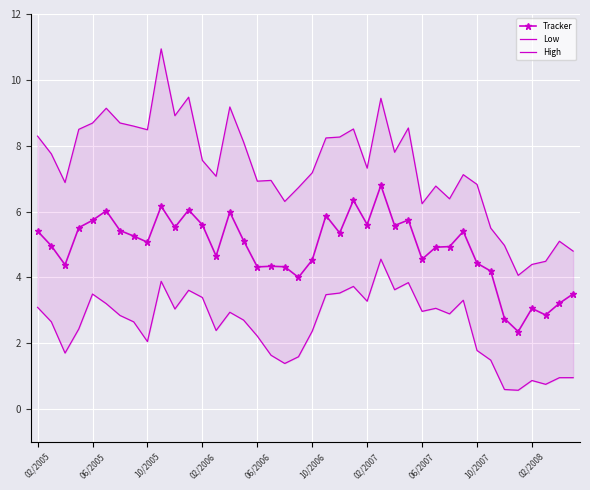

True or false: High has more than 2 points higher than both neighbors.

True